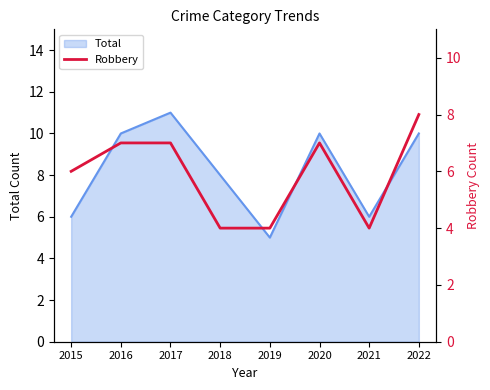

Is it true that Total equals 3 at 2019?

False